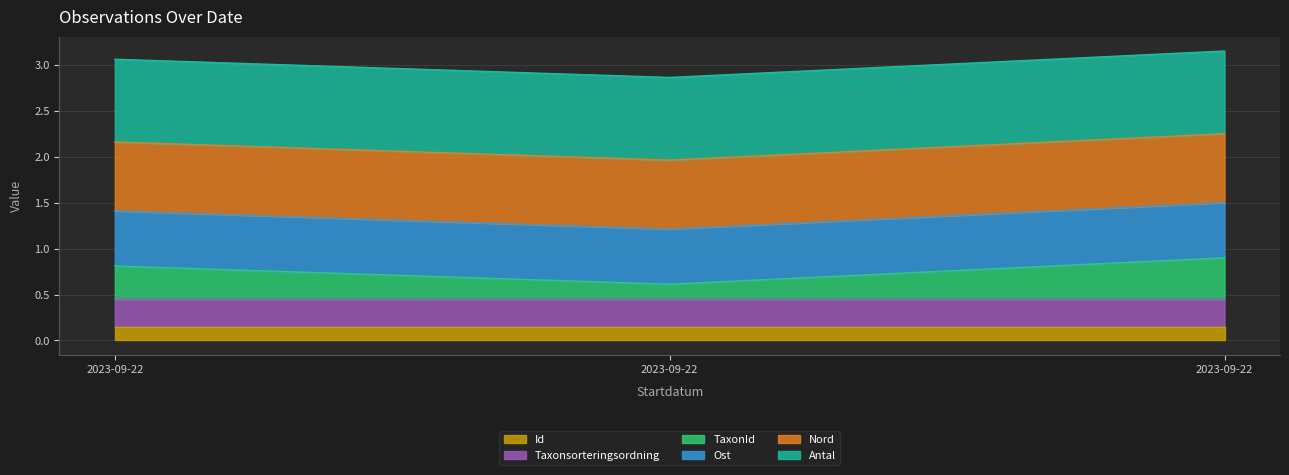

Read the Taxonsorteringsordning value at 2023-09-22.

0.4